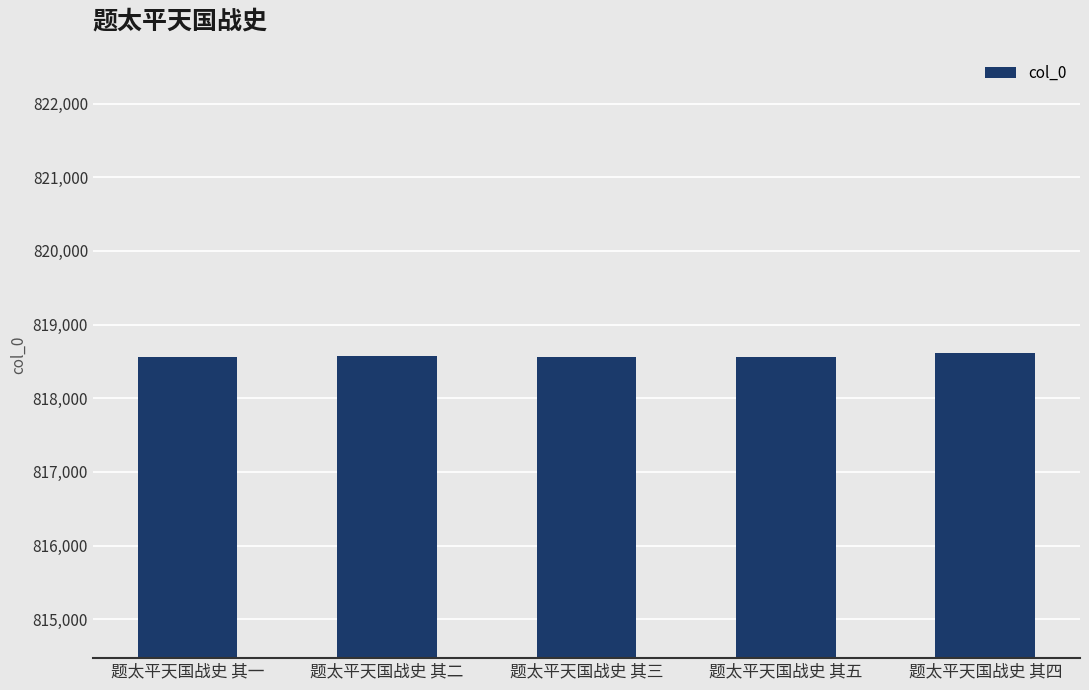

What is the difference between the maximum and minimum values?

54